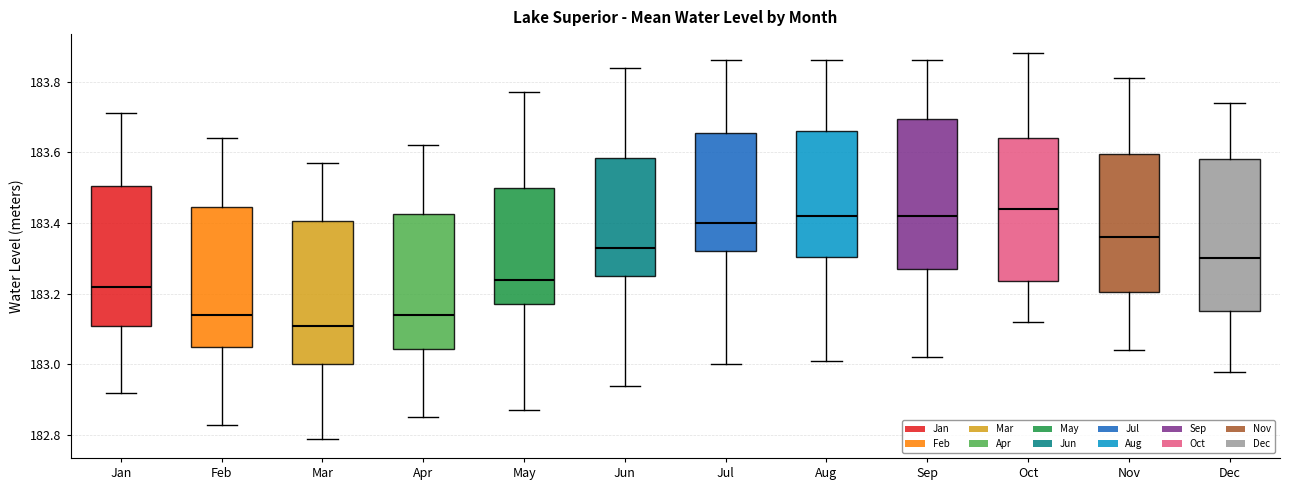

Reading left to right, transcribe this box plot: for each box, give where its median line is, the range the box spans, and where its two whiskers end, as read against the y-axis. The values are not printed on the chart, so give them approximately, as read against the axis.

Jan: median 183.22, box 183.12 to 183.50, whiskers 182.92 to 183.72
Feb: median 183.14, box 183.06 to 183.44, whiskers 182.84 to 183.64
Mar: median 183.12, box 183.00 to 183.40, whiskers 182.80 to 183.58
Apr: median 183.14, box 183.04 to 183.42, whiskers 182.86 to 183.62
May: median 183.24, box 183.18 to 183.50, whiskers 182.88 to 183.78
Jun: median 183.34, box 183.26 to 183.58, whiskers 182.94 to 183.84
Jul: median 183.40, box 183.32 to 183.66, whiskers 183.00 to 183.86
Aug: median 183.42, box 183.30 to 183.66, whiskers 183.02 to 183.86
Sep: median 183.42, box 183.28 to 183.70, whiskers 183.02 to 183.86
Oct: median 183.44, box 183.24 to 183.64, whiskers 183.12 to 183.88
Nov: median 183.36, box 183.20 to 183.60, whiskers 183.04 to 183.82
Dec: median 183.30, box 183.16 to 183.58, whiskers 182.98 to 183.74